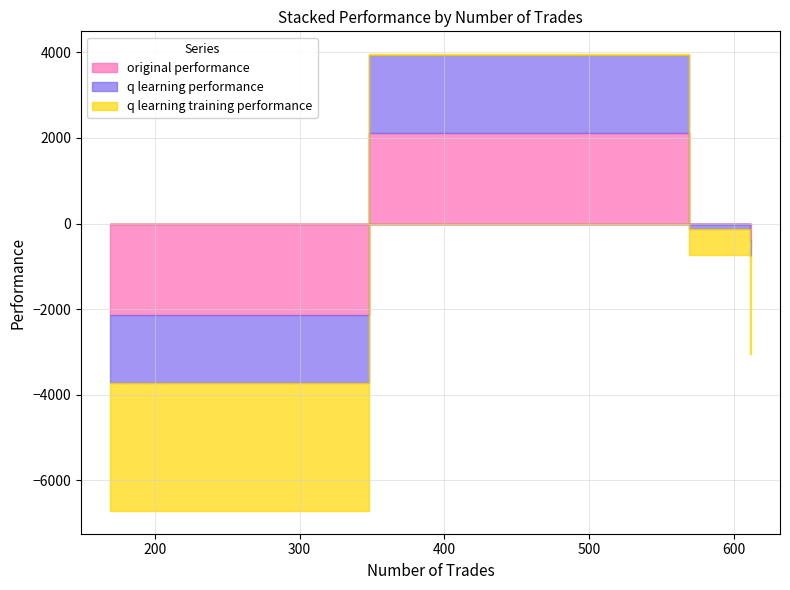

True or false: q learning performance and q learning training performance intersect in this chart.

False